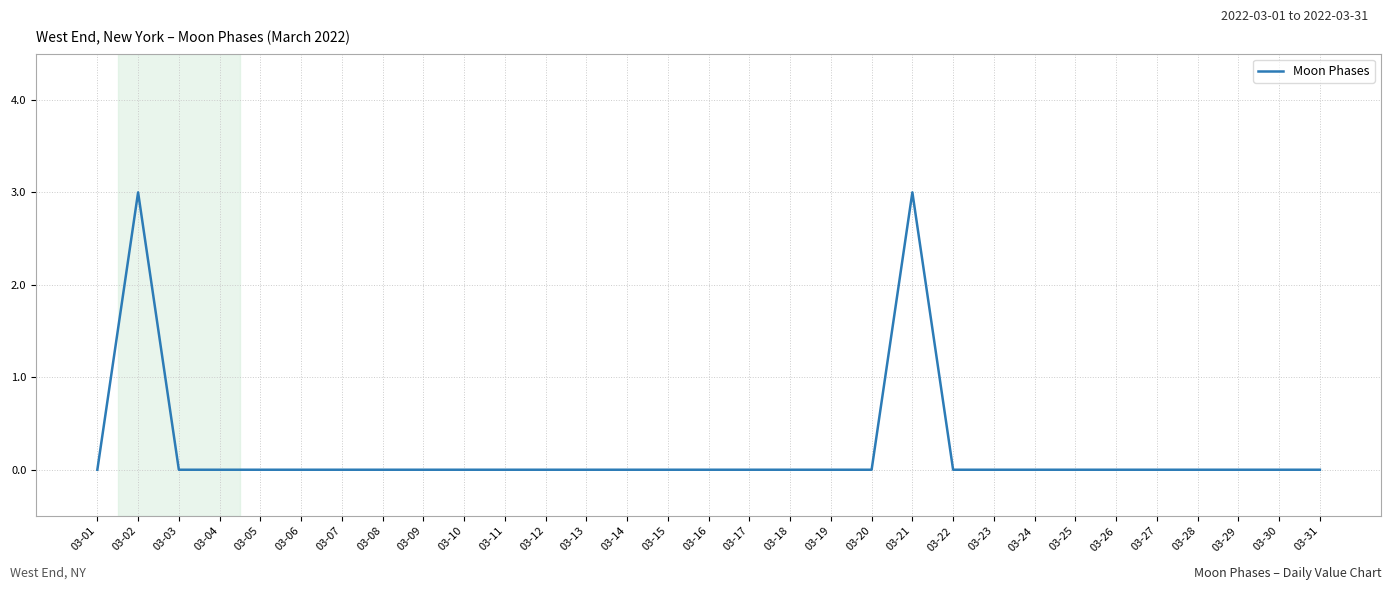

What is the greatest value displayed?

3